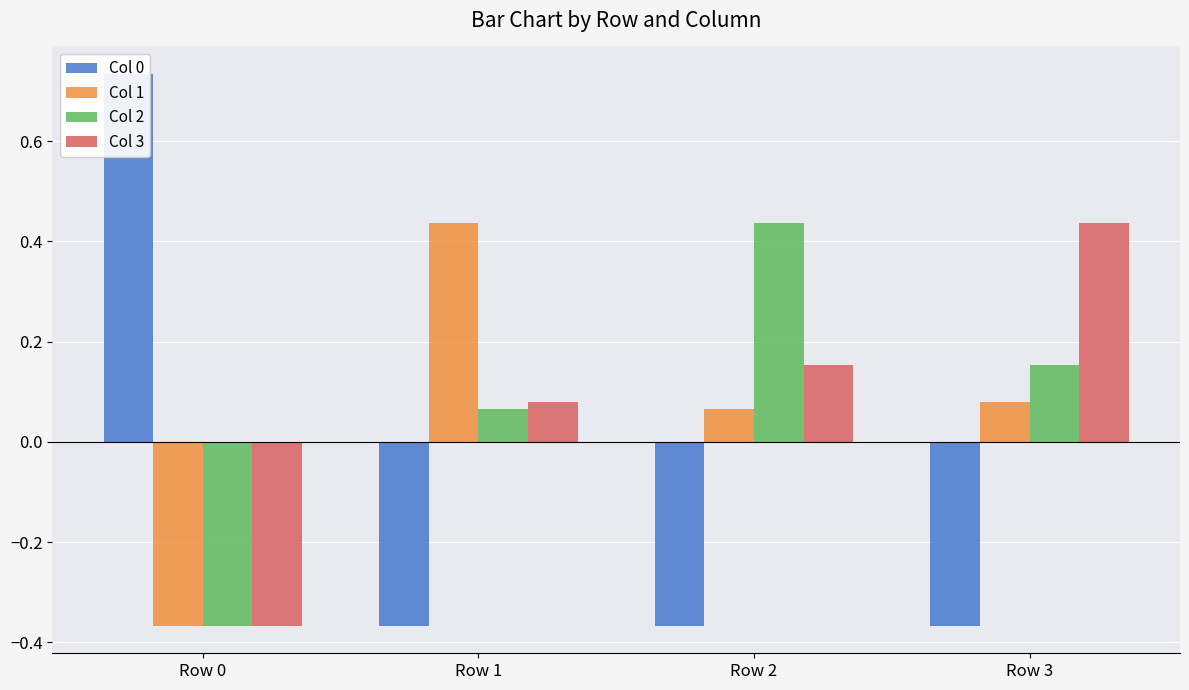

List the labels in order of Col 2 value, largest first.

Row 2, Row 3, Row 1, Row 0